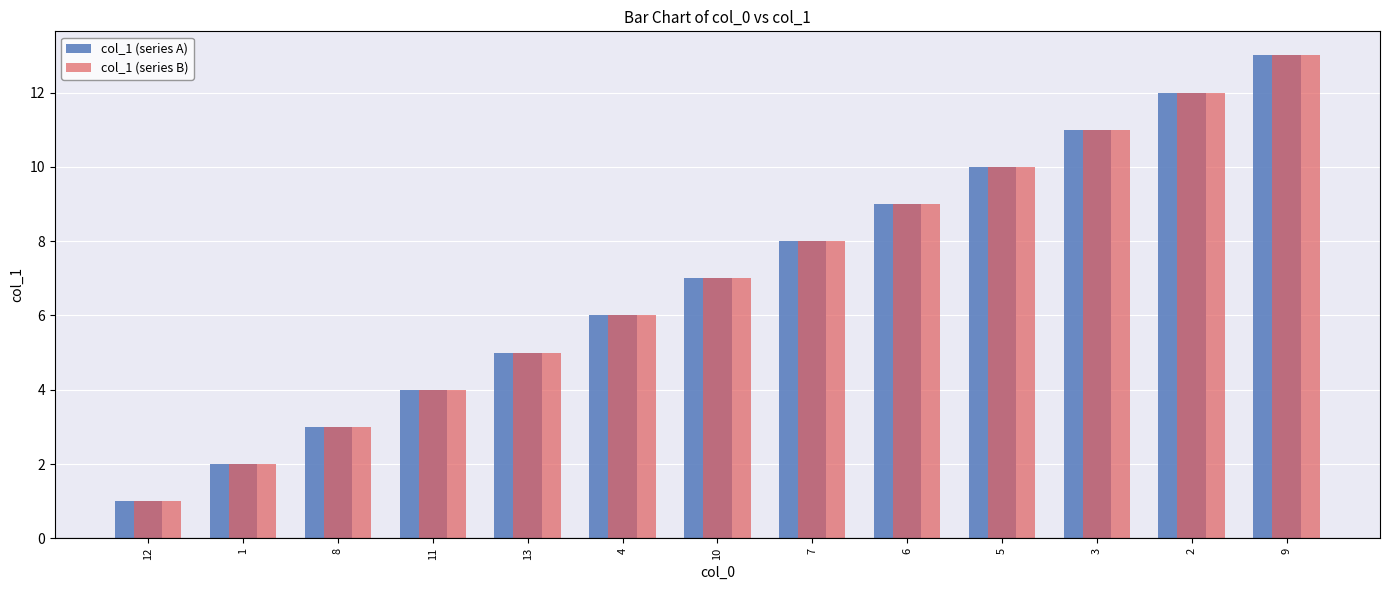

What is the highest value of the col_1 (series B) series?

13